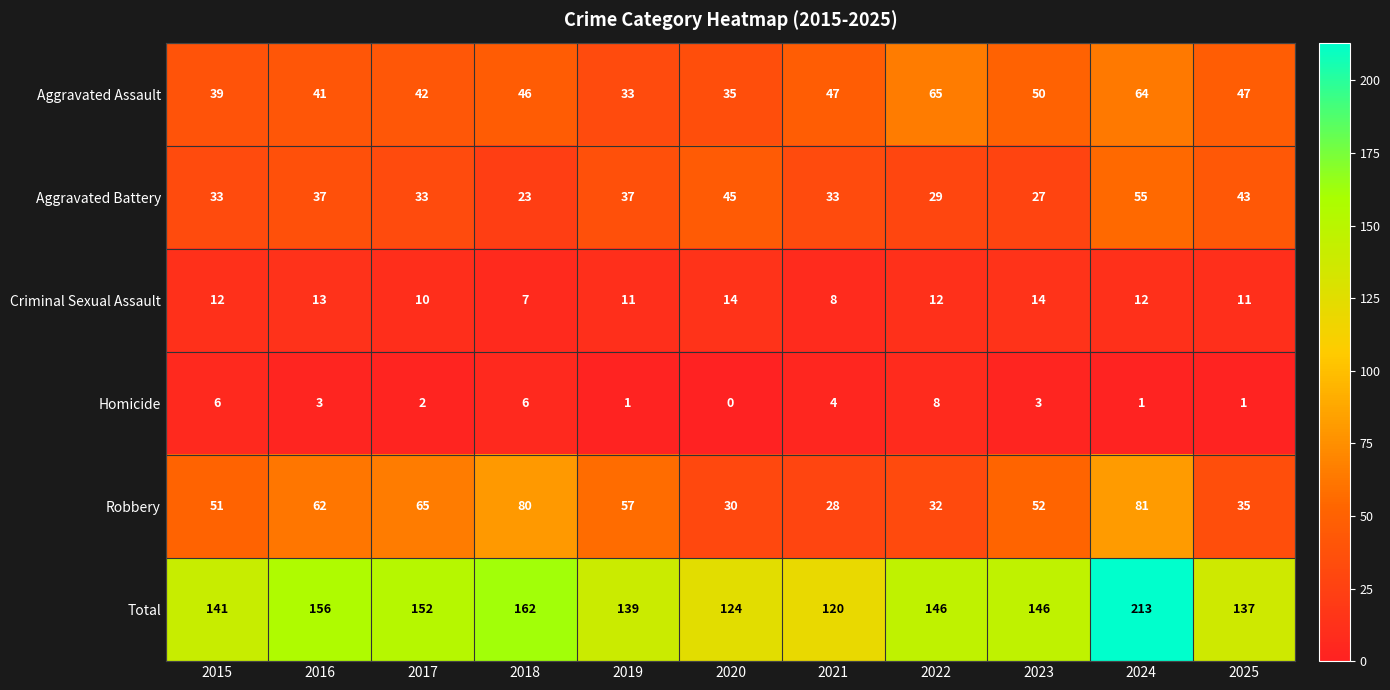

At how many categories does at least one series exceed 84?

11